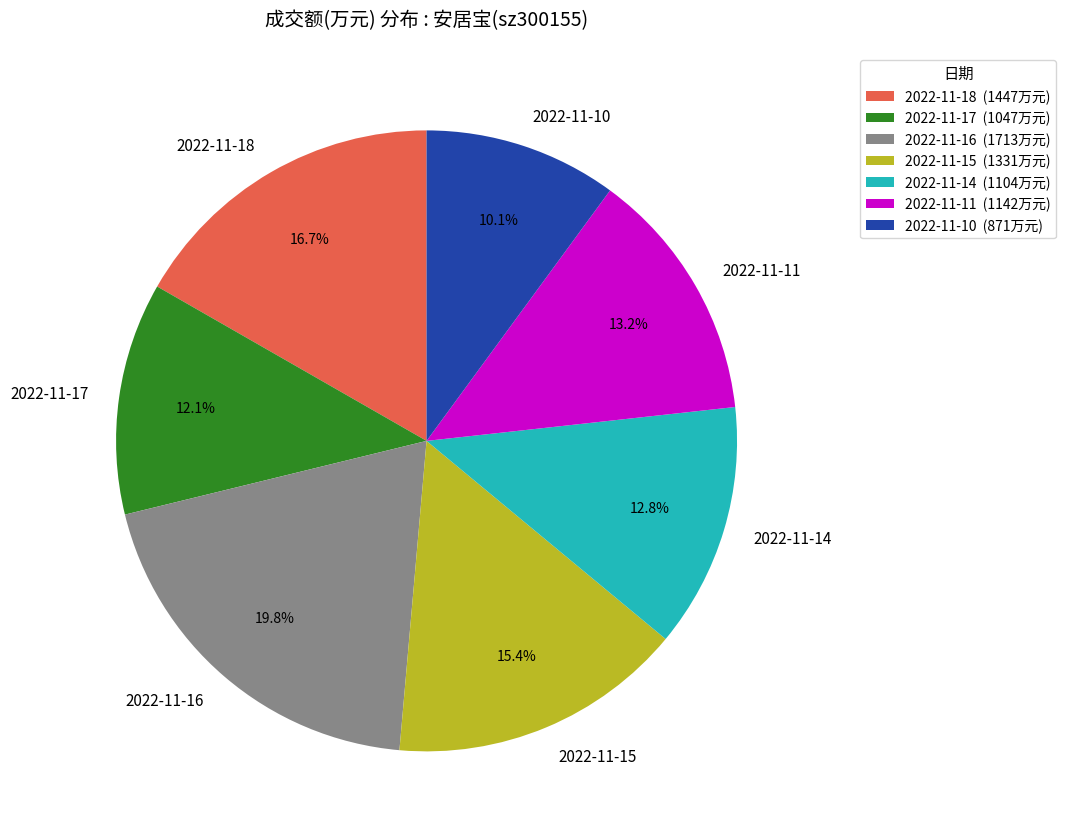

Does 2022-11-11 represent more than half of the total?

No